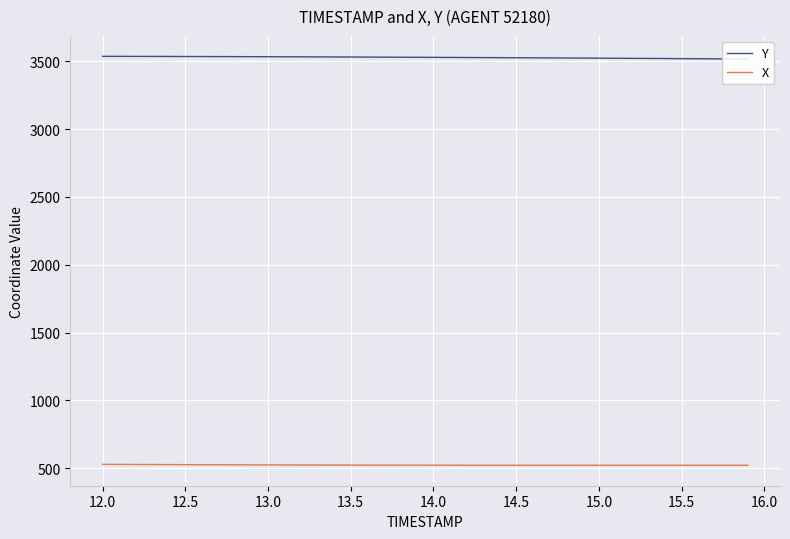

What is the lowest value of the X series?

522.1